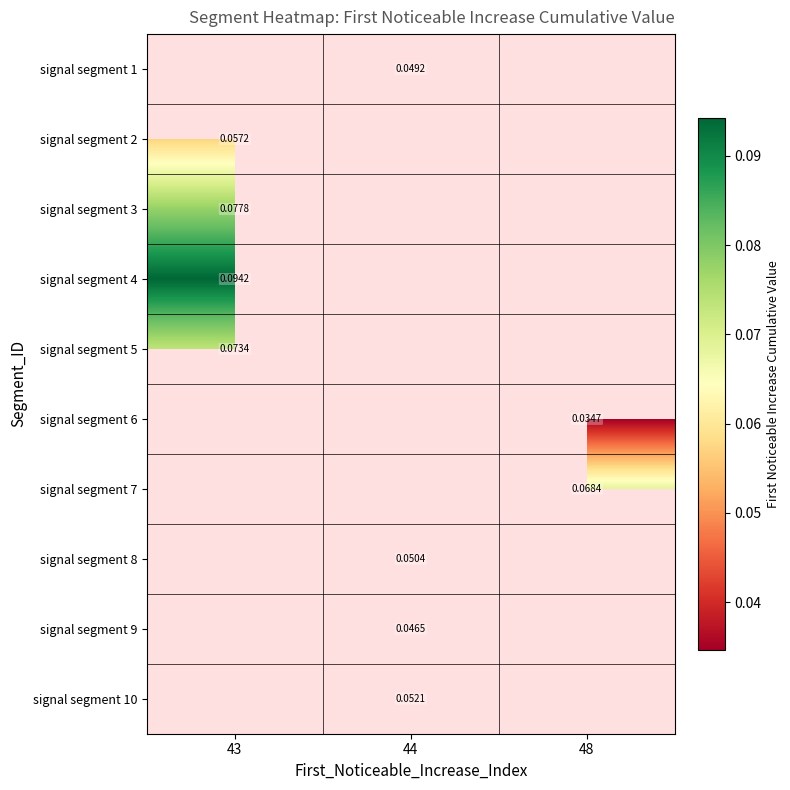

How many distinct data groups are displayed?

10